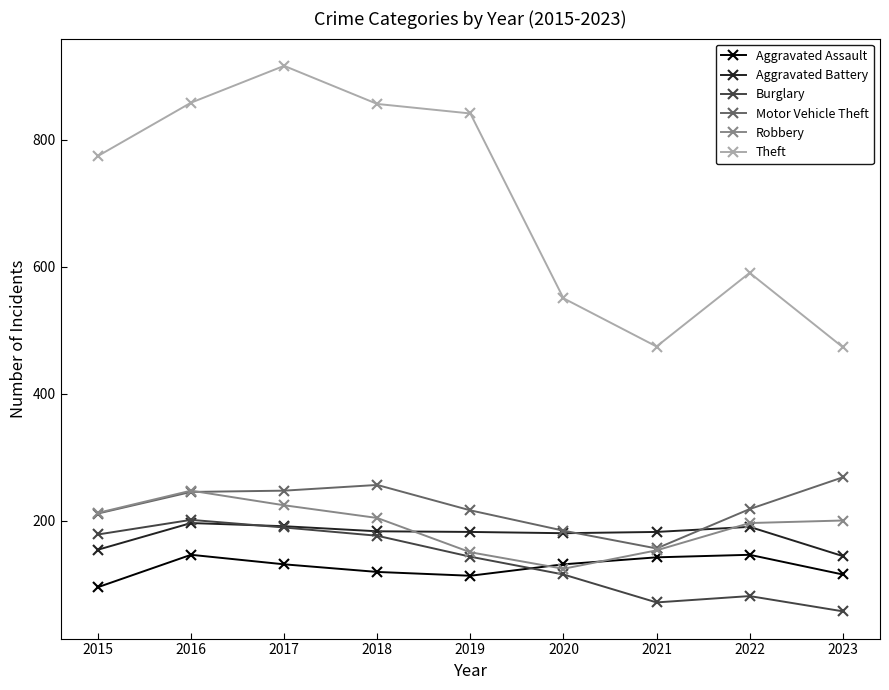

What is the approximate value of Burglary at 2016, to the nearest 5?

200